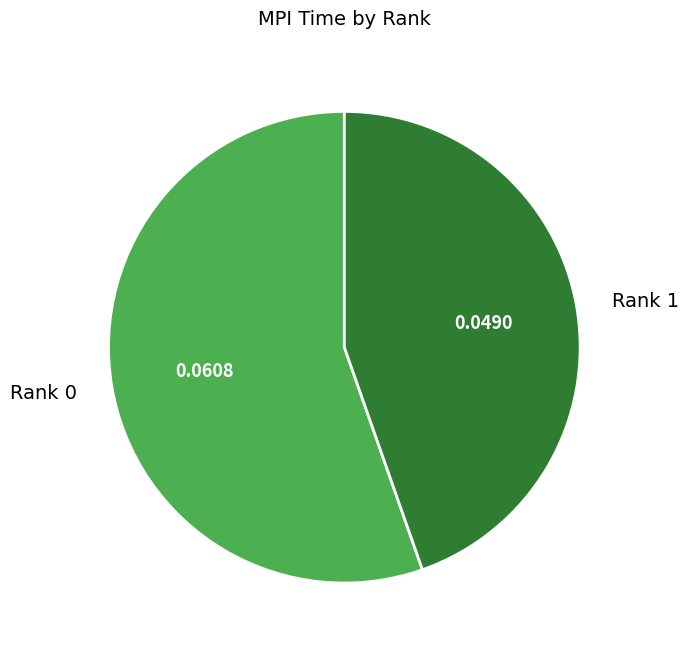

Is there any slice that represents more than half of the pie?

Yes